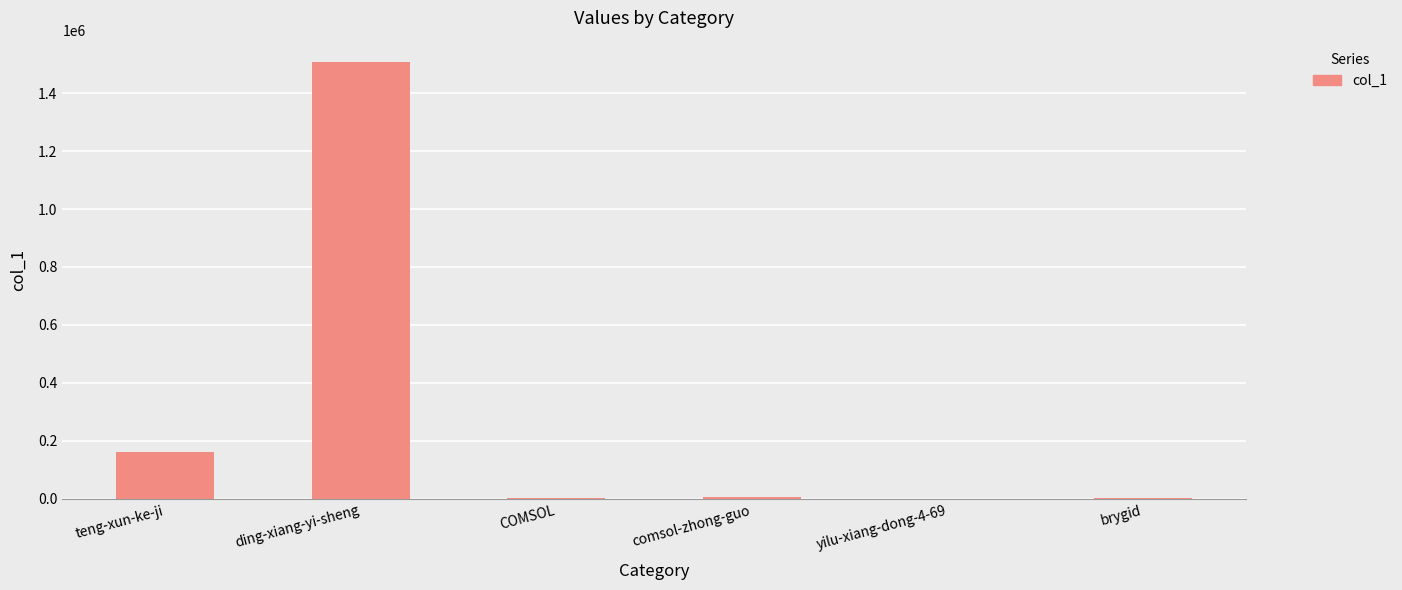

Which has a higher value, COMSOL or ding-xiang-yi-sheng?

ding-xiang-yi-sheng